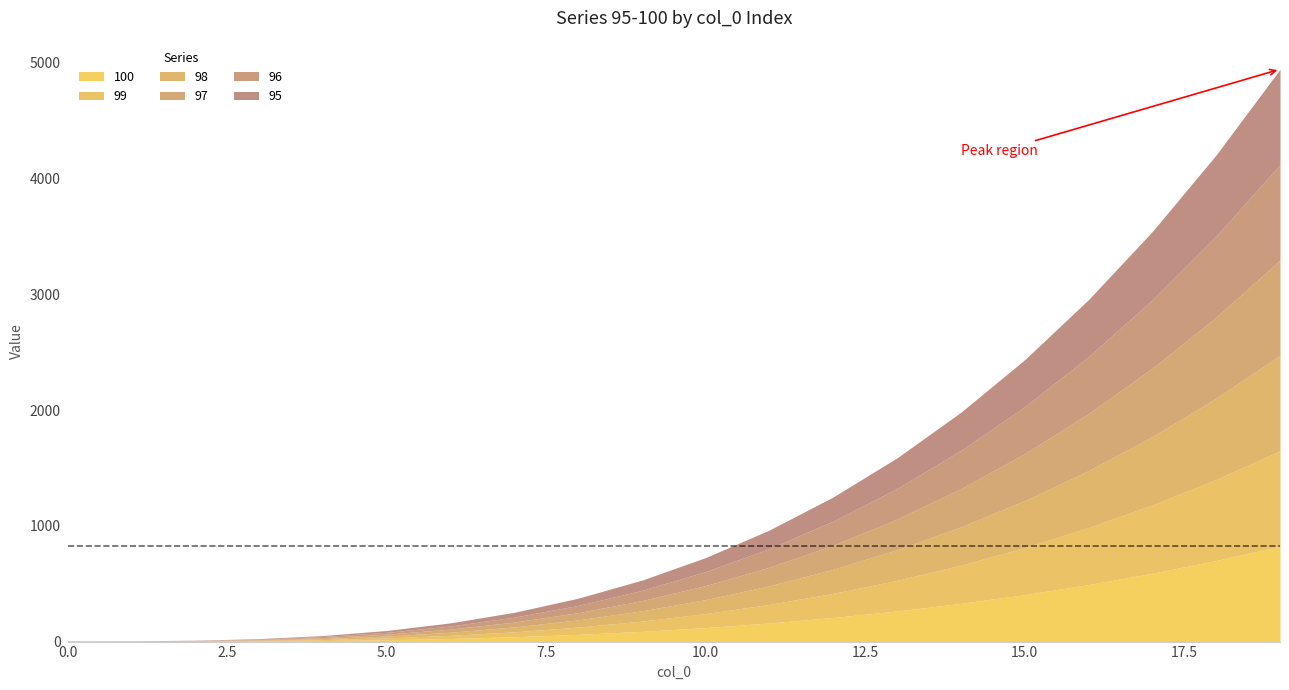

The value of 99 at 12 is 208.4. True or false?

True